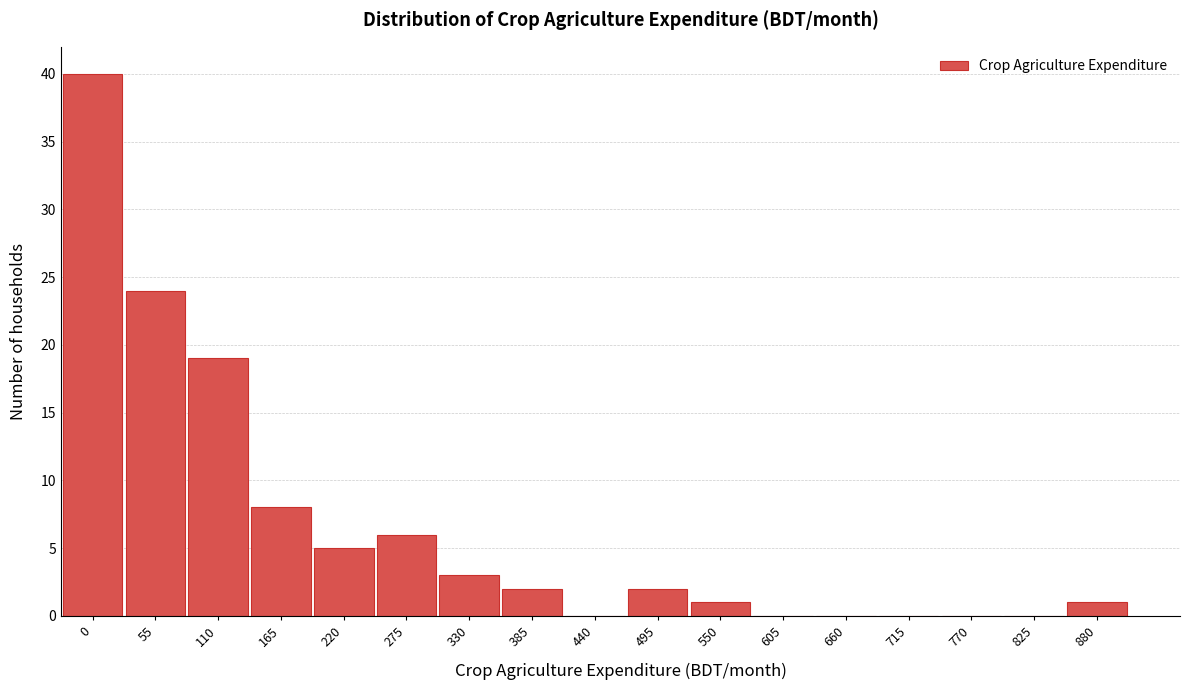

Reading left to right, transcribe all the data shown in this chart.

0=40	55=24	110=19	165=8	220=5	275=6	330=3	385=2	440=0	495=2	550=1	605=0	660=0	715=0	770=0	825=0	880=1